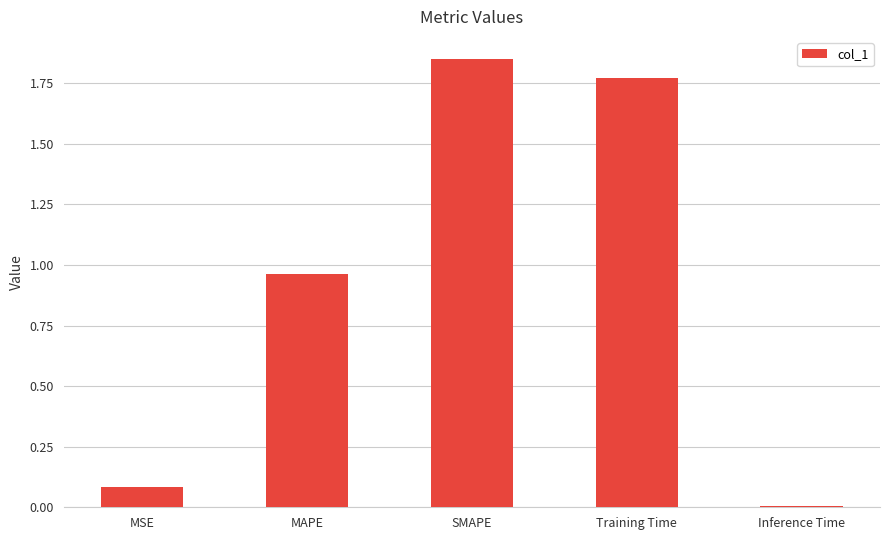

What is the sum of all values?

4.7